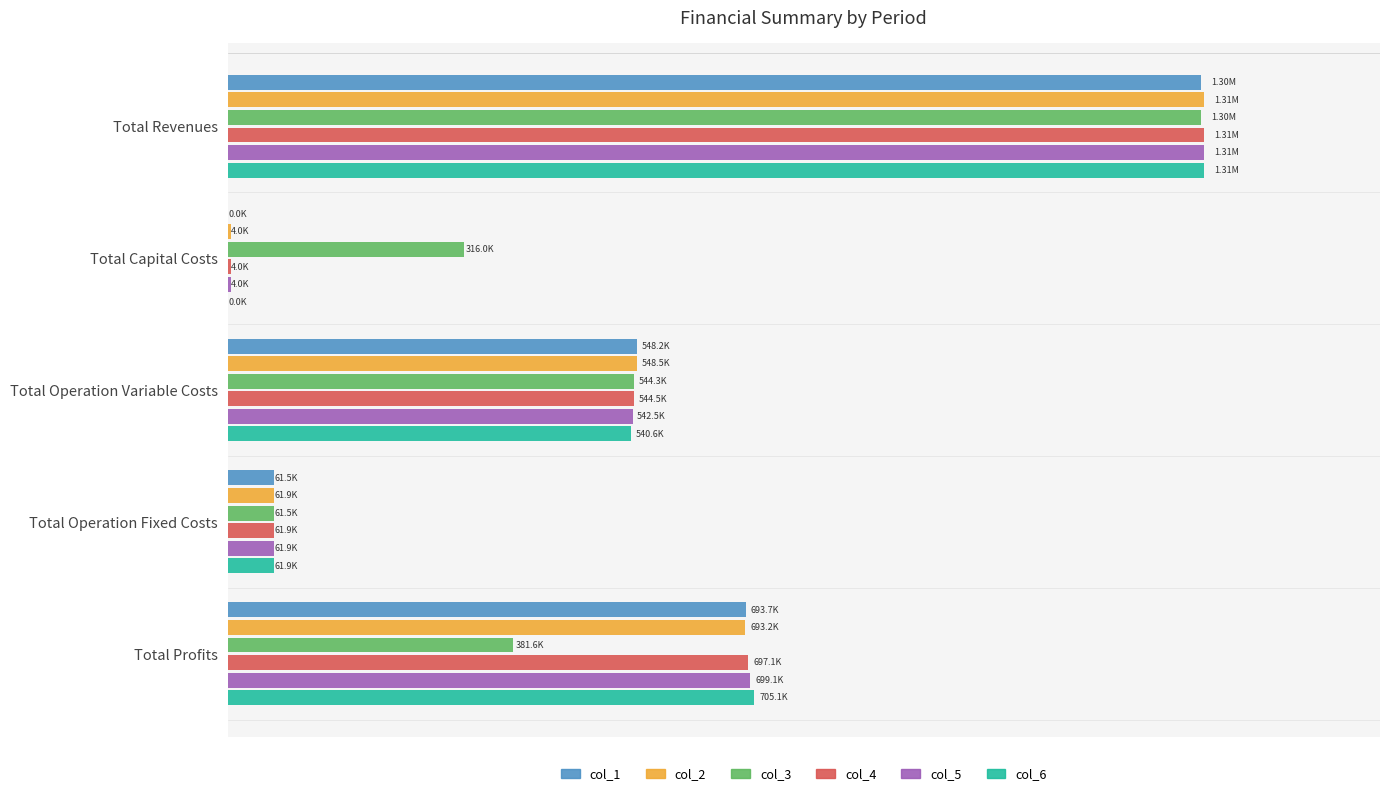

List the series in order of their peak value, lowest first.

col_3, col_1, col_2, col_5, col_6, col_4